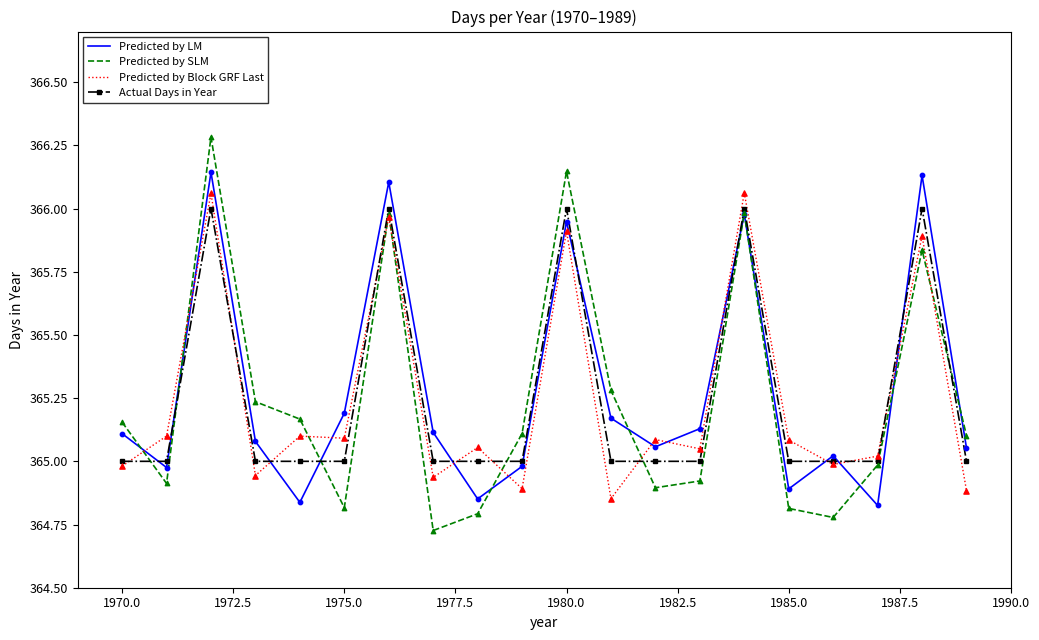

What is the greatest value displayed?

366.3